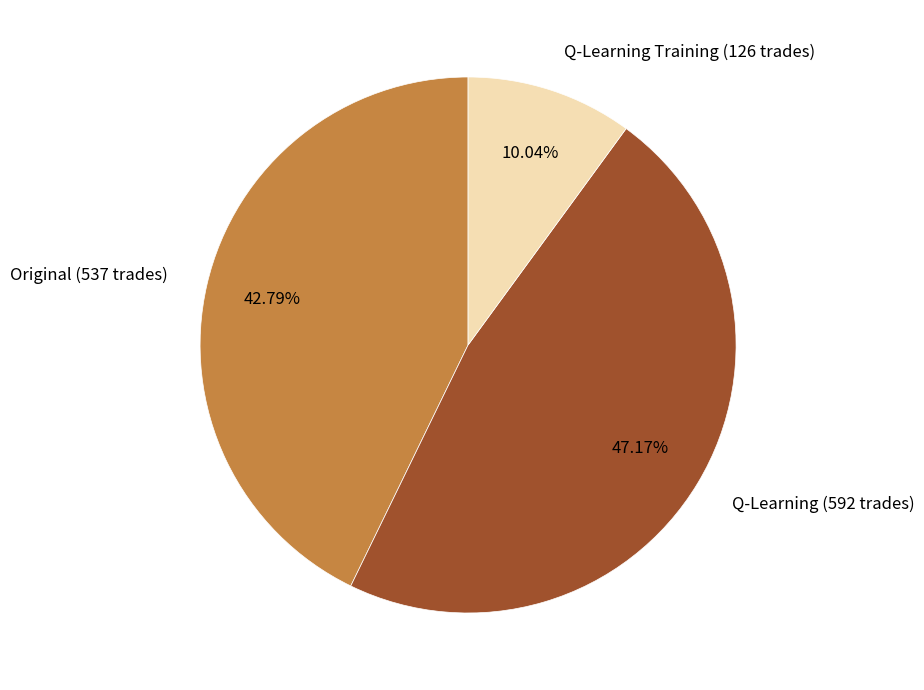

Does Original (537 trades) represent more than half of the total?

No